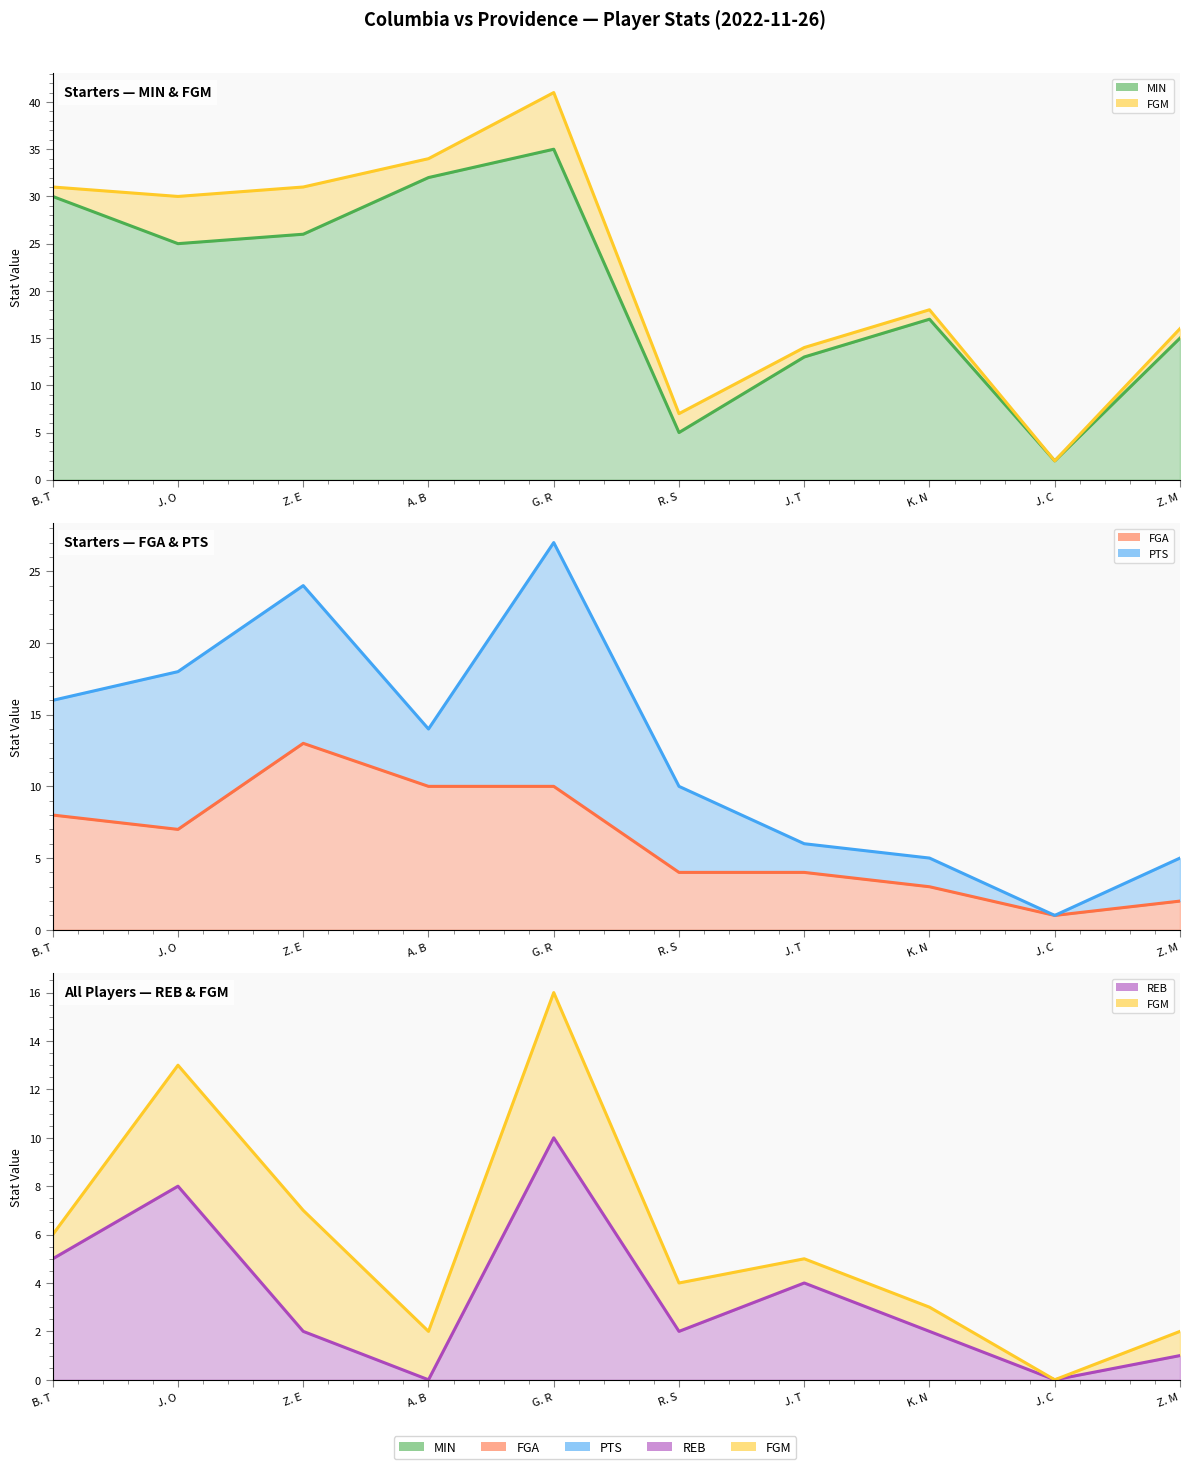

In MIN, how many points are lower than both neighbors (excluding endpoints)?

3